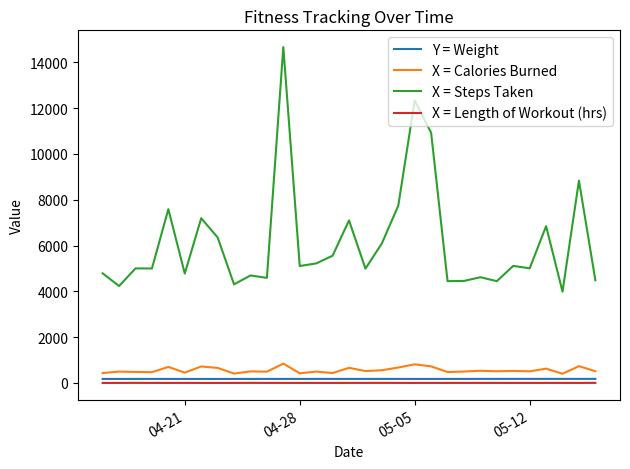

What is the greatest value displayed?

14662.0